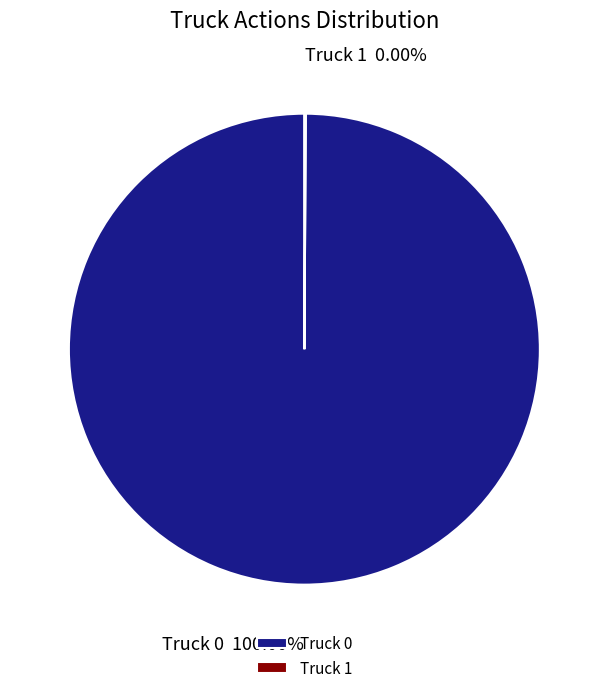

What is the change in value from Truck 0 to Truck 1?

-1